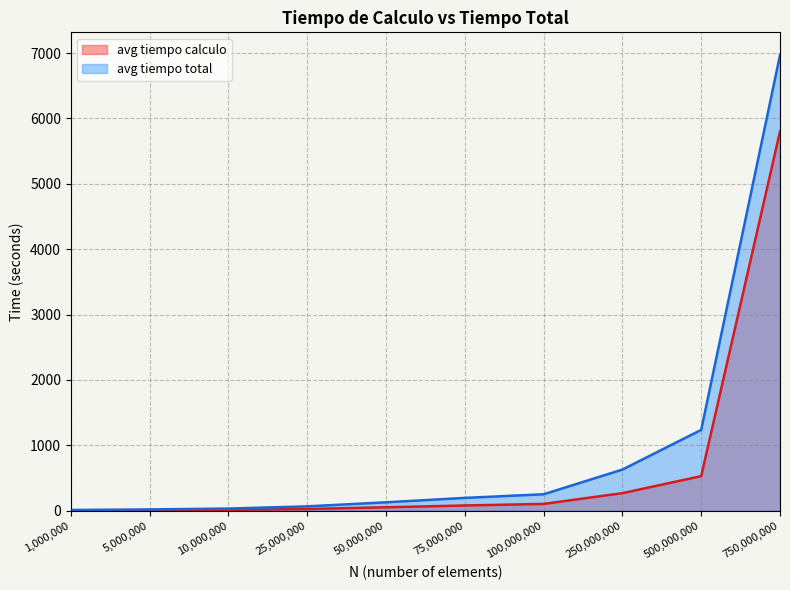

At how many categories does at least one series exceed 1914?

1